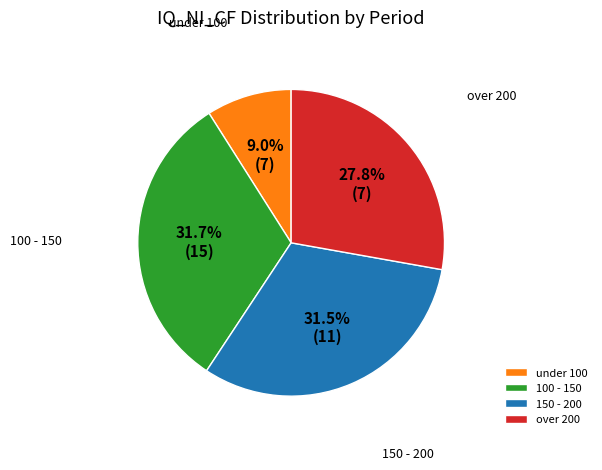

What is the total percentage of over 200 and 150 - 200?

59.3%